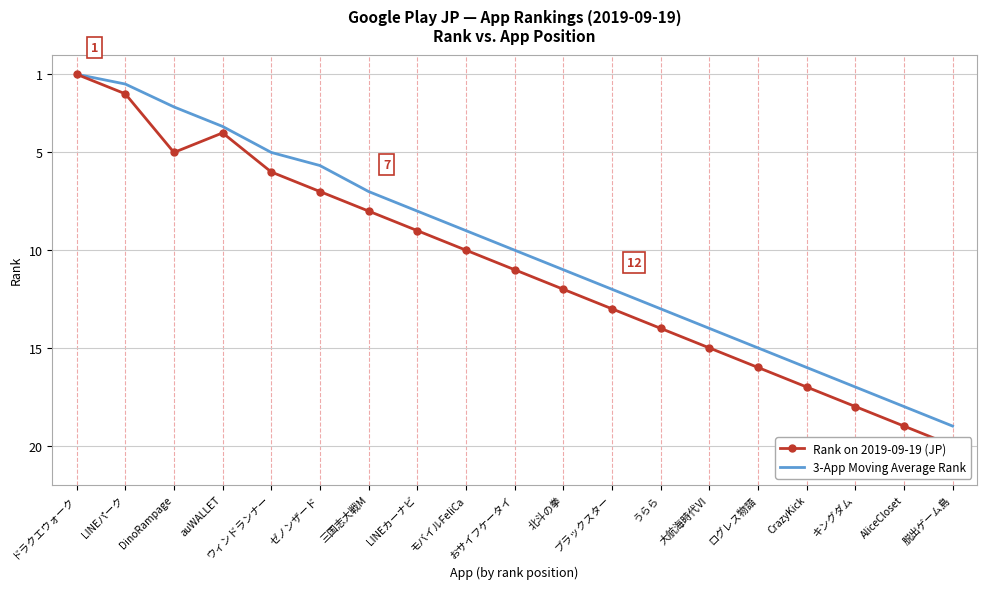

Is the value of Rank on 2019-09-19 (JP) at CrazyKick greater than the value of 3-App Moving Average Rank at おサイフケータイ?

Yes